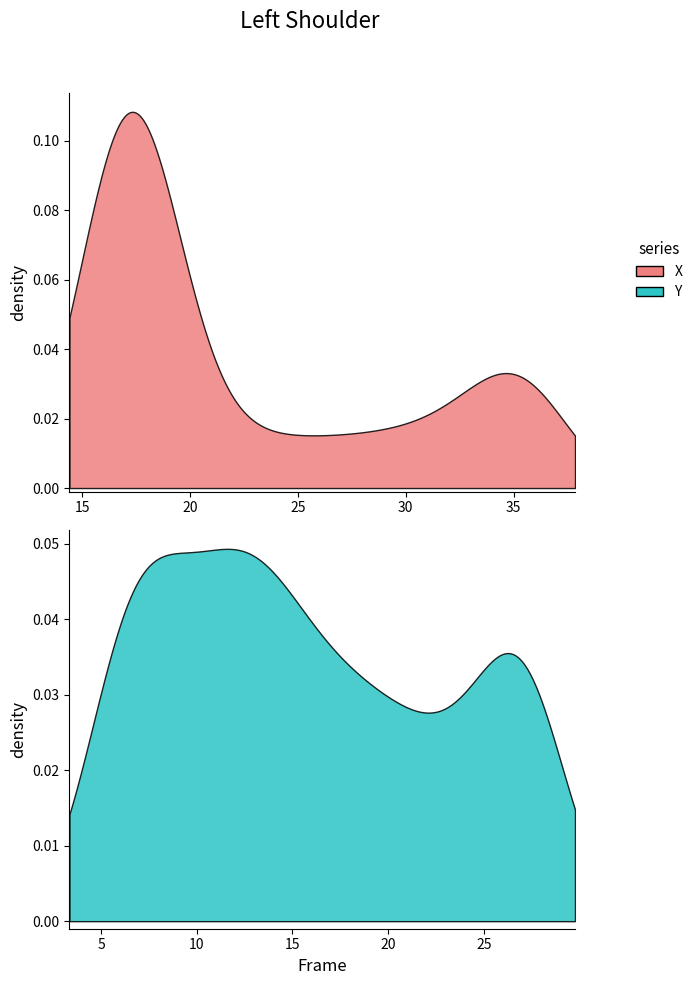

How many interior local peaks does the Y series have?

2